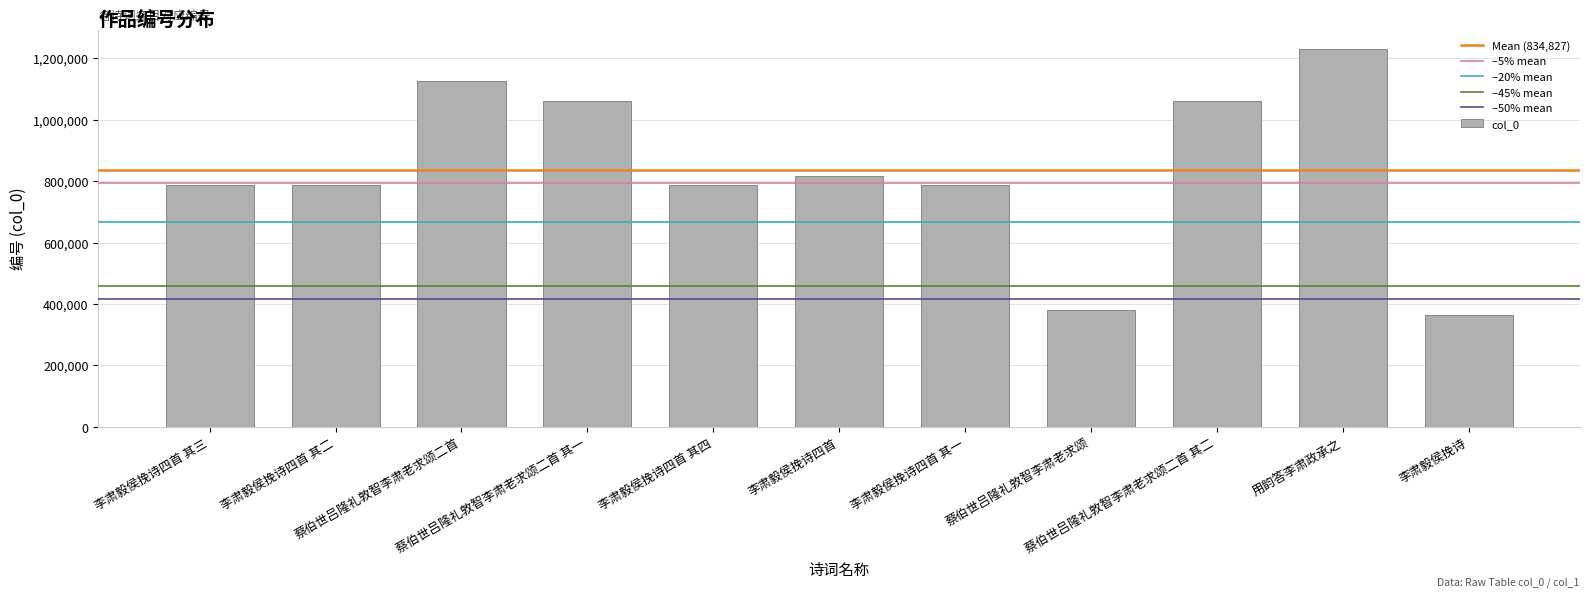

Which label corresponds to the largest value in the chart?

用韵答李肃政承之